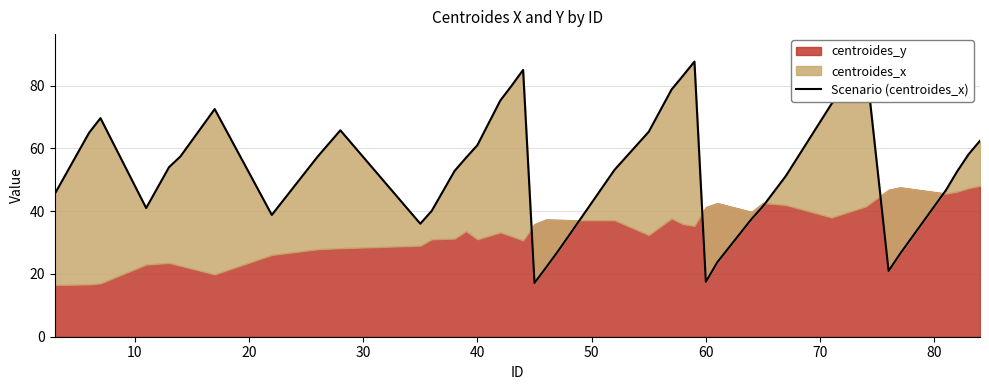

True or false: the data has more than 2 interior local peaks.

True